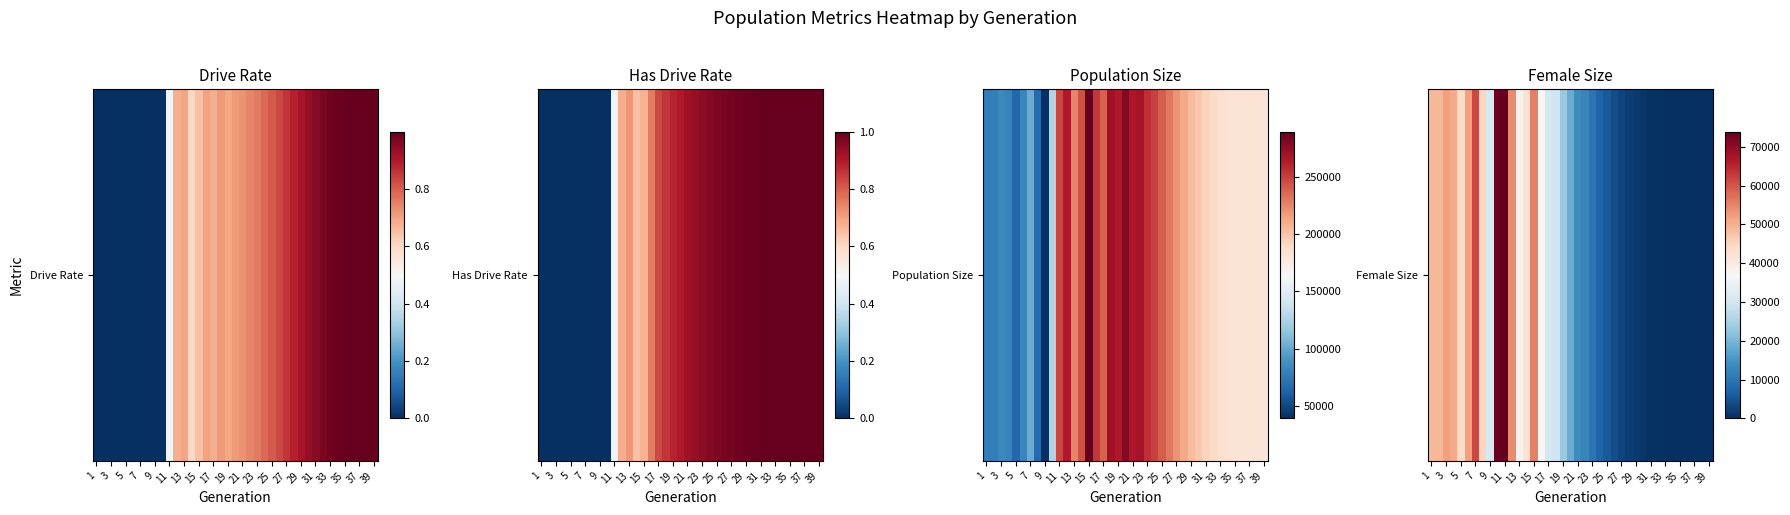

Reading right to left, what are all the values shown in this chart?

0	3	4	7	27	65	155	306	556	960	1514	2203	3108	4285	5827	7442	9850	12647	13726	18658	23366	29667	30325	37097	55429	42388	38547	54406	73868	73350	31228	44987	61377	52160	44208	50897	51953	49179	49175